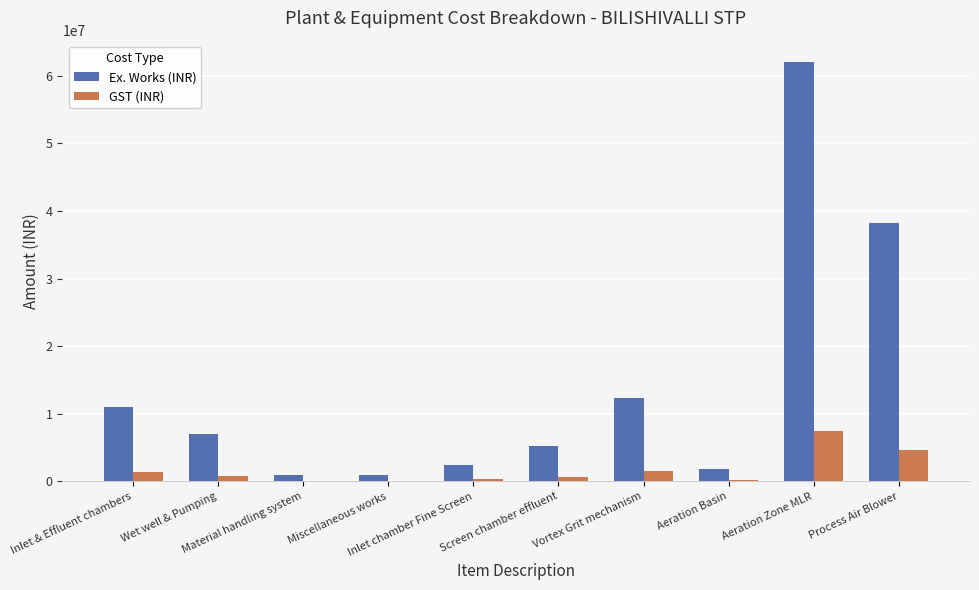

What is the sum of all Ex. Works (INR) values?

142074427